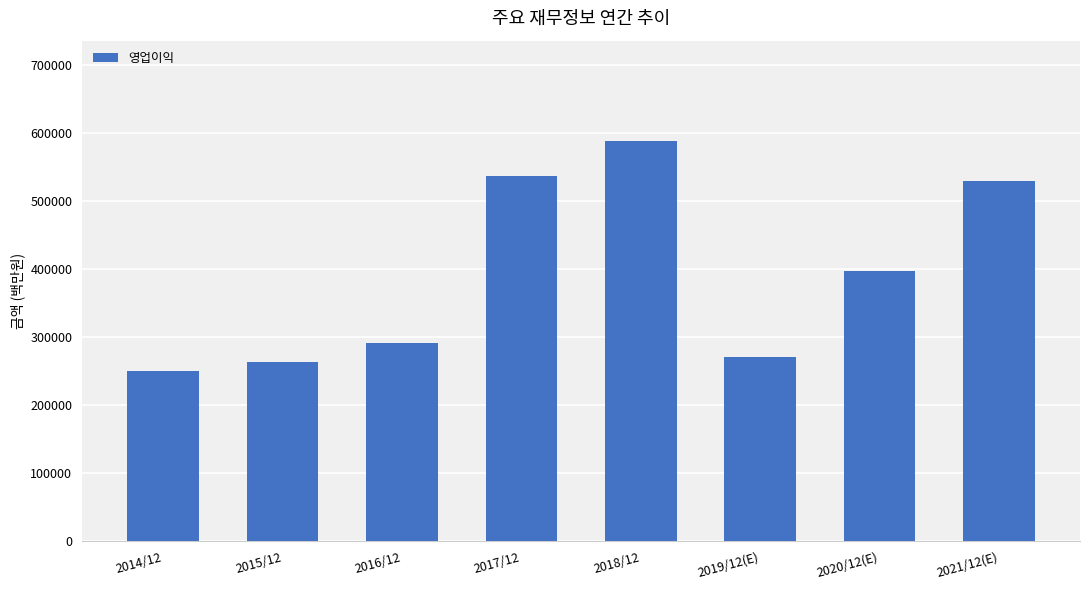

What is the difference between the maximum and minimum values?

338616